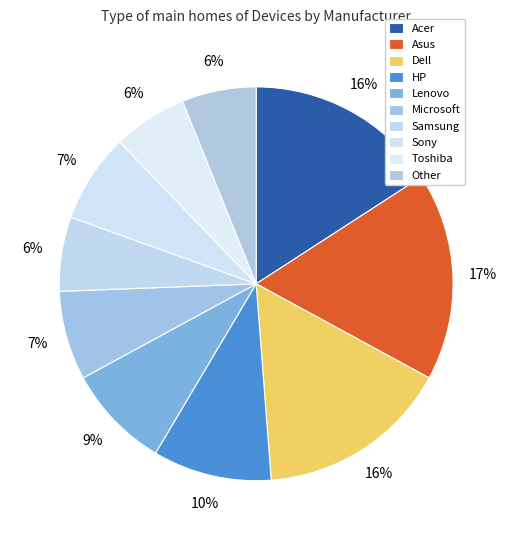

Which has a higher value, Microsoft or Lenovo?

Lenovo